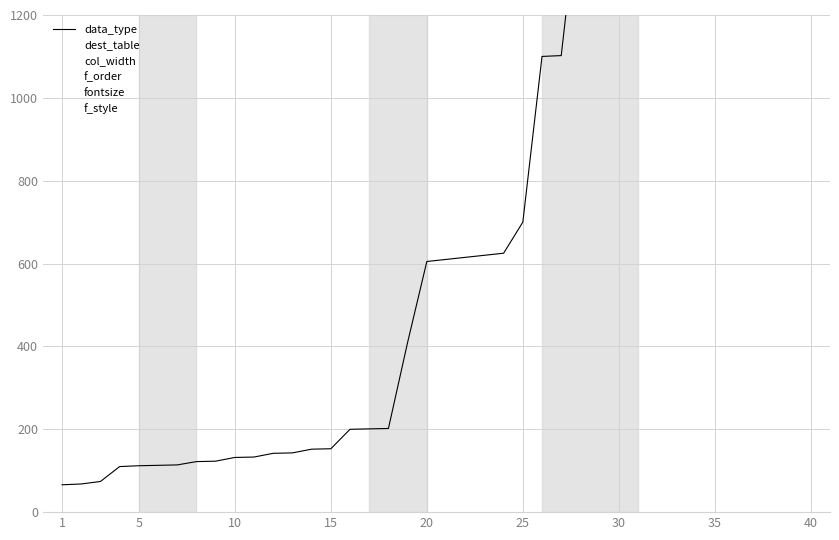

Which label corresponds to the smallest value in the chart?

1